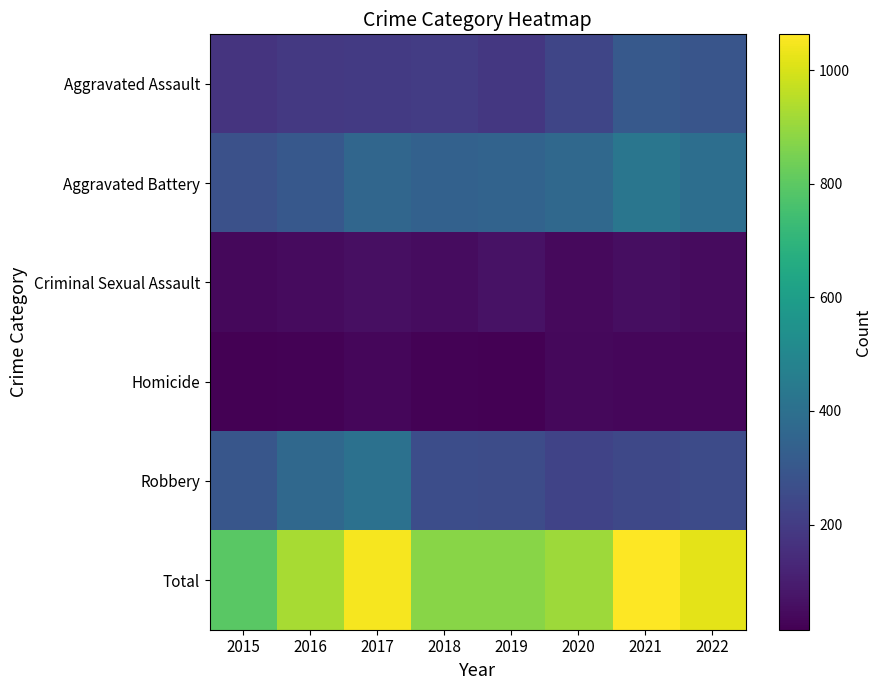

At how many categories does at least one series exceed 167?

8